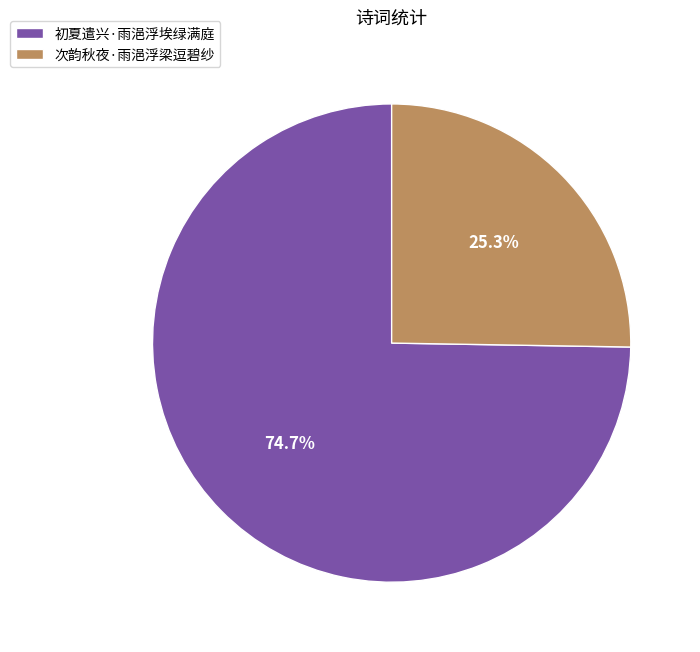

Between 次韵秋夜·雨浥浮梁逗碧纱 and 初夏遣兴·雨浥浮埃绿满庭, which is larger?

初夏遣兴·雨浥浮埃绿满庭